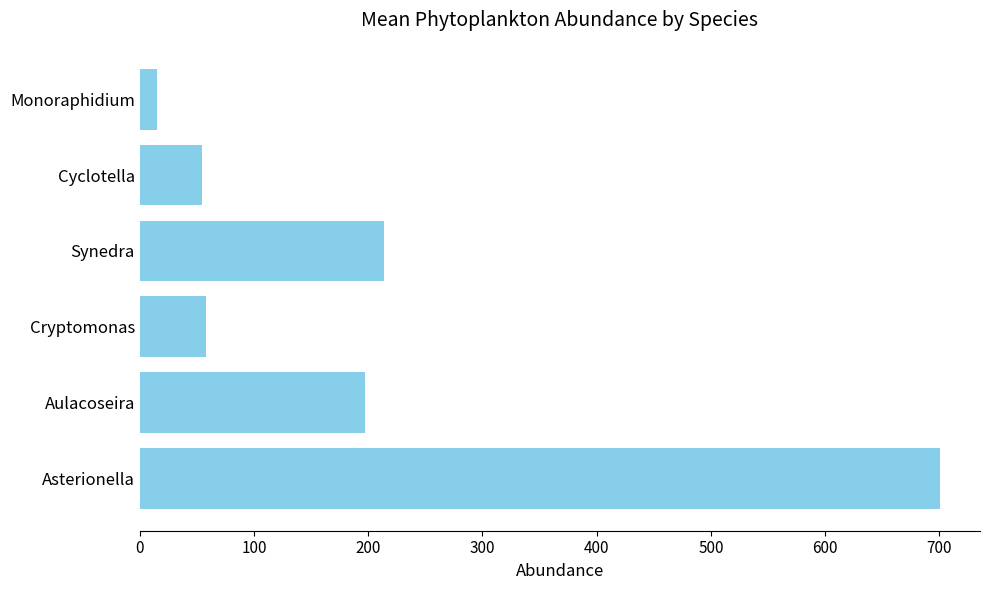

How many bars are there in total?

6